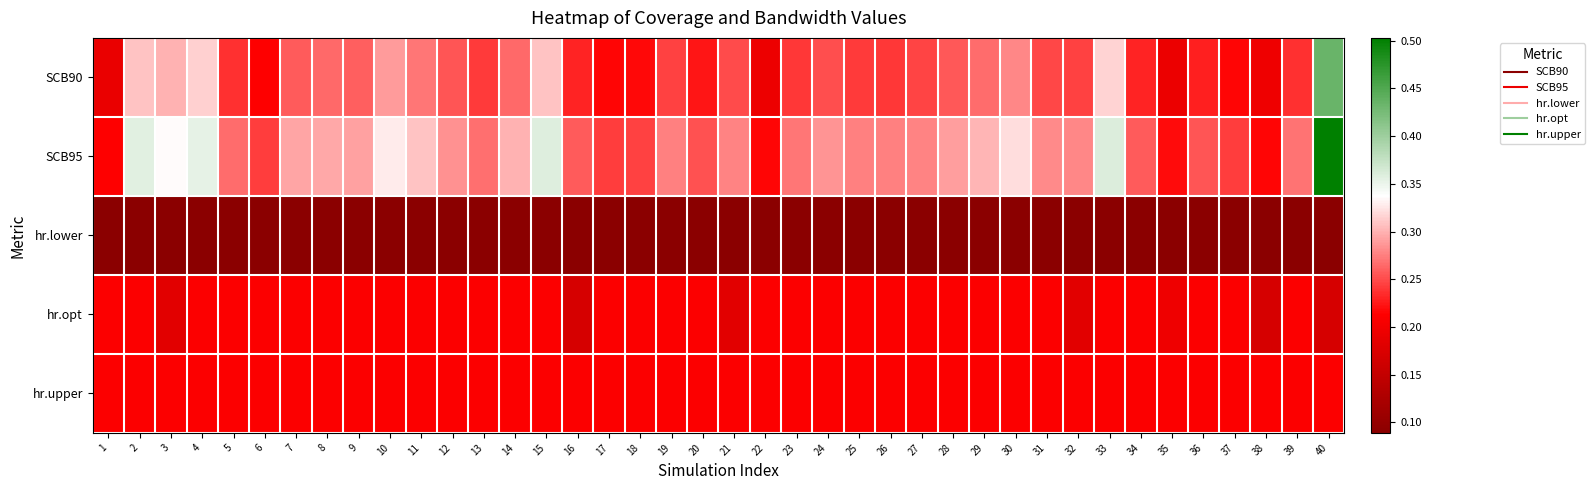

At which category does the chart reach its minimum across all series?

1